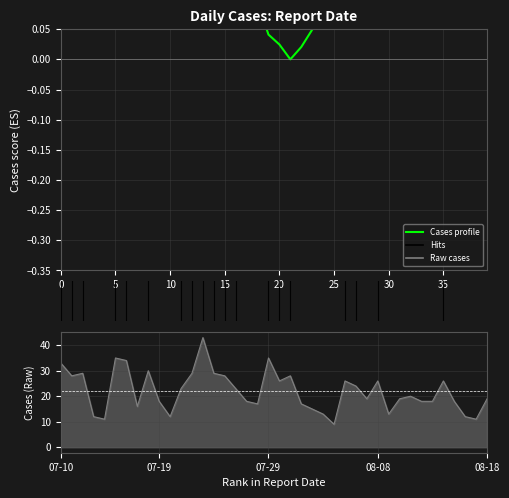

Count the number of categories in the chart.

40